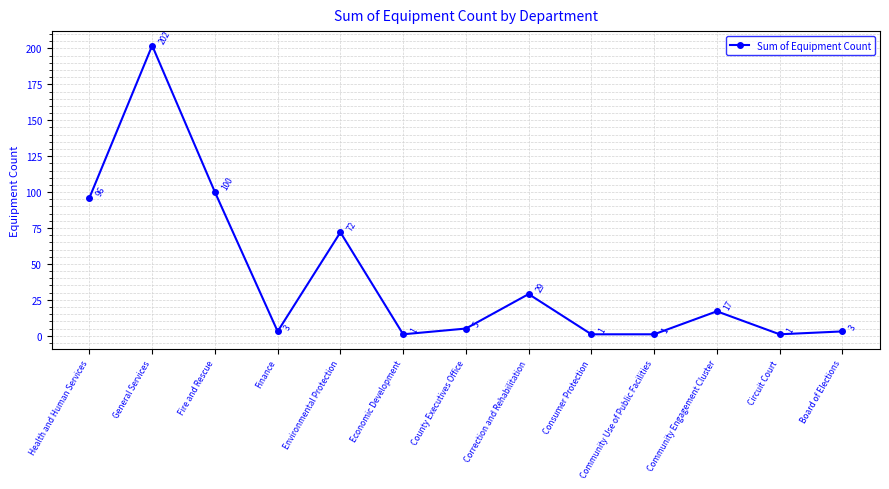

Reading left to right, transcribe all the data shown in this chart.

Health and Human Services=96	General Services=202	Fire and Rescue=100	Finance=3	Environmental Protection=72	Economic Development=1	County Executives Office=5	Correction and Rehabilitation=29	Consumer Protection=1	Community Use of Public Facilities=1	Community Engagement Cluster=17	Circuit Court=1	Board of Elections=3